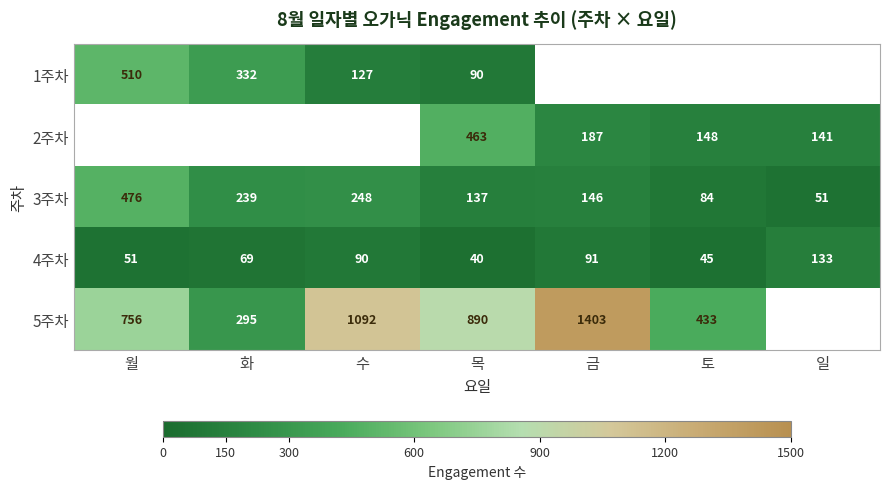

Which category has the highest value in the 3주차 series?

월